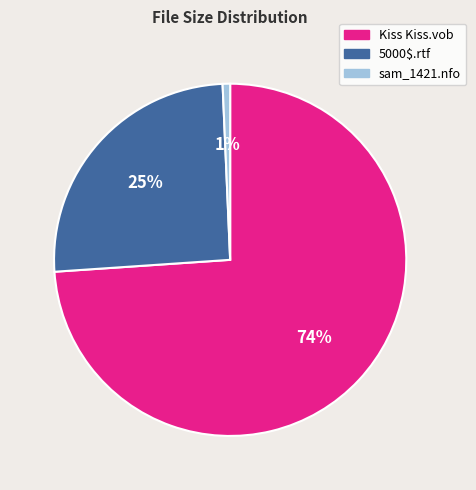

Is there a majority slice in this chart?

Yes